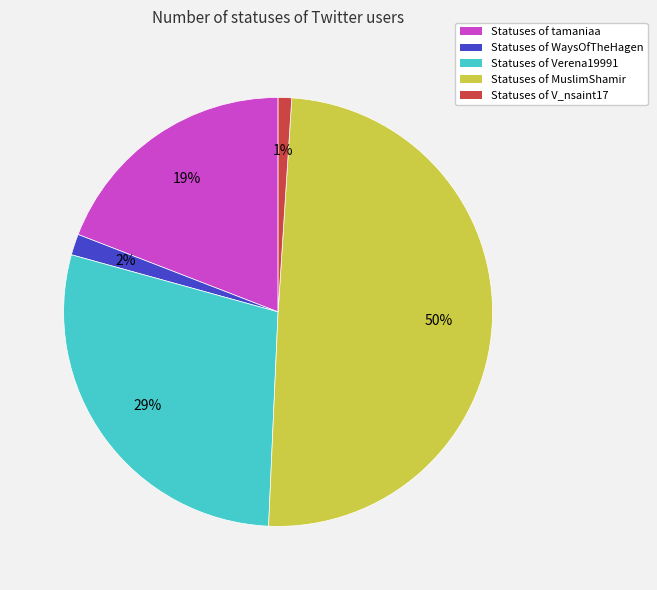

To the nearest percent, what is the difference between the largest and smallest slice percentages?

49%